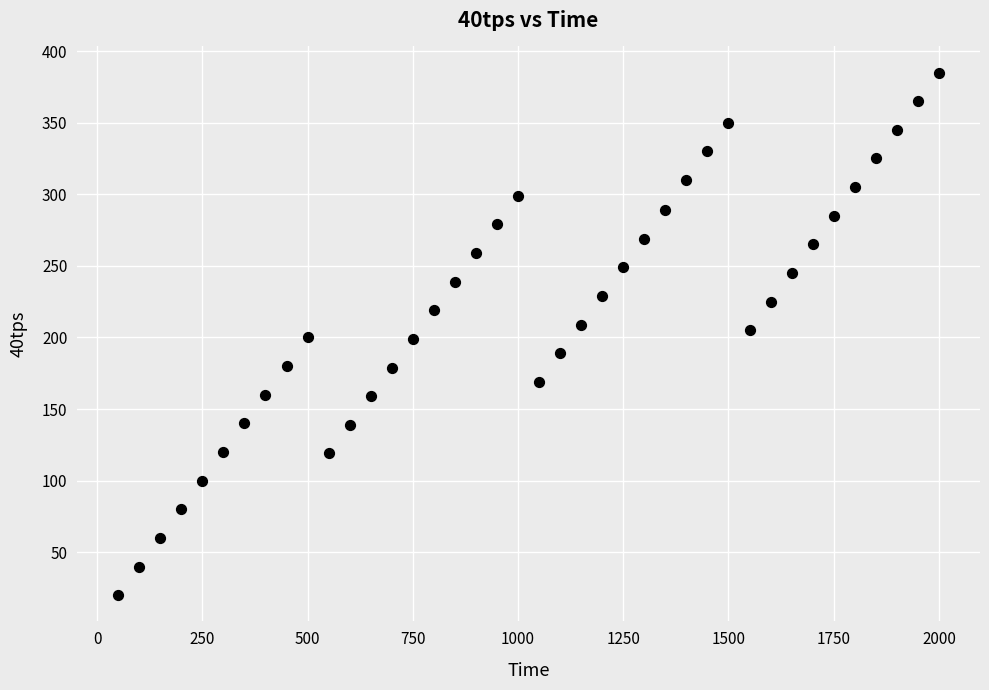

What is the range of Y values (max minus min)?

365